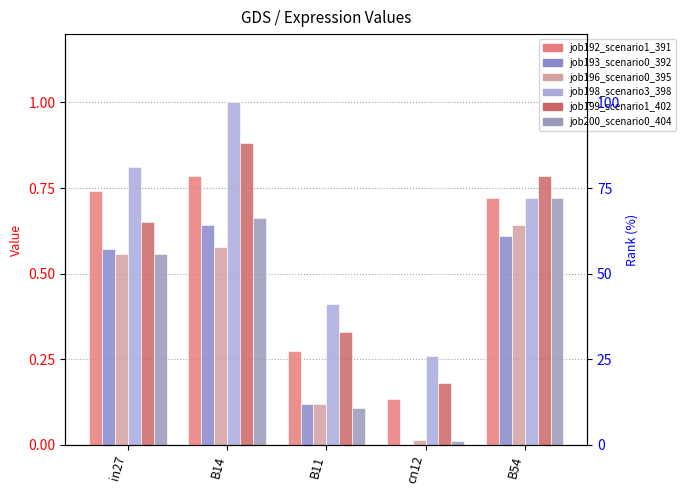

What is the label of the 1st bar from the left?

in27